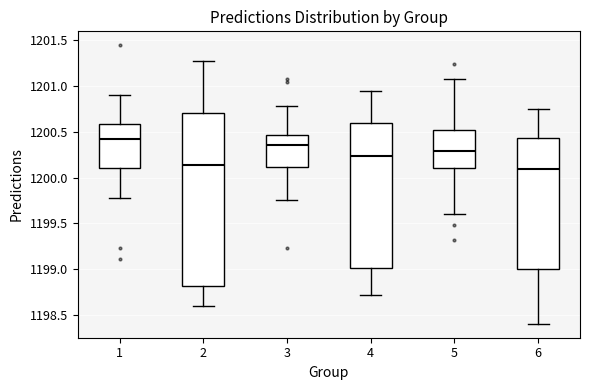

Which box is the tallest, from its lower edge to its upper edge?

2